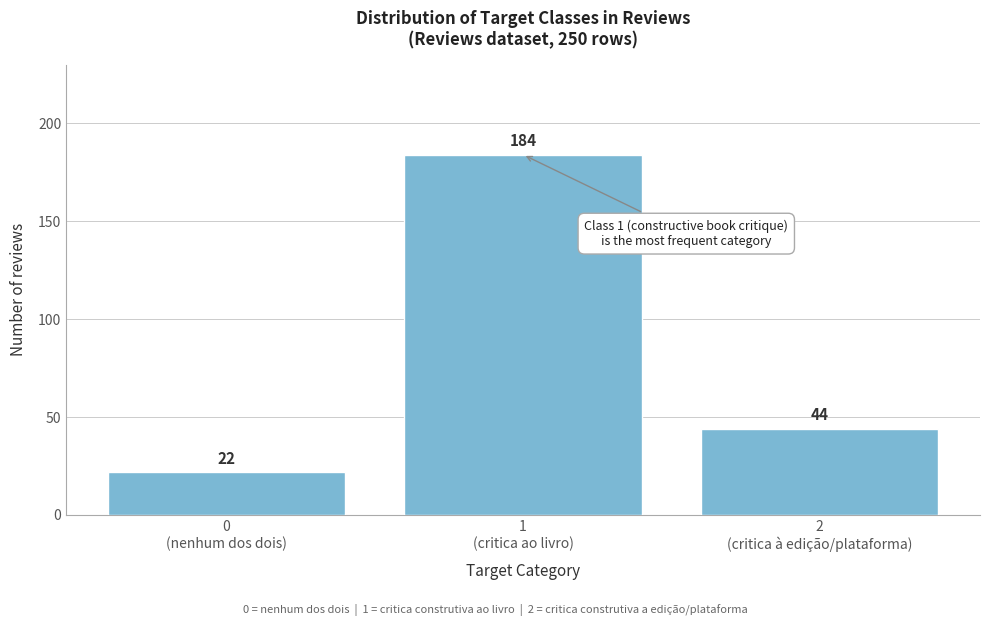

Reading right to left, extract all data points from this chart.

44	184	22